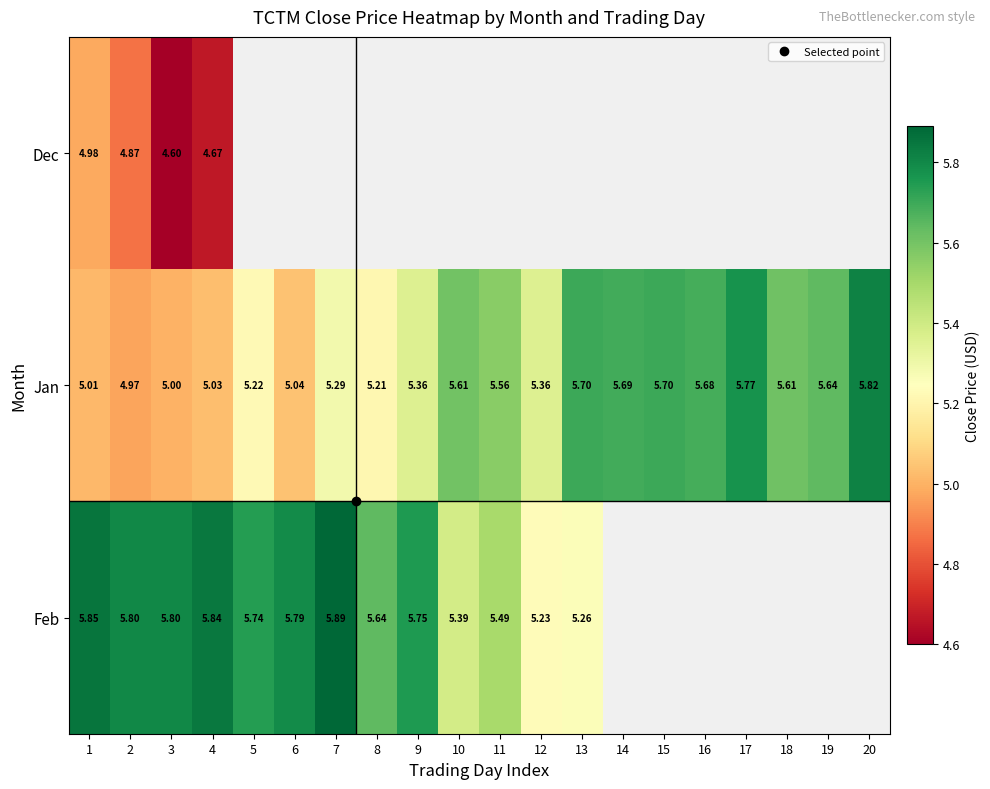

At how many categories does at least one series exceed 5?

20